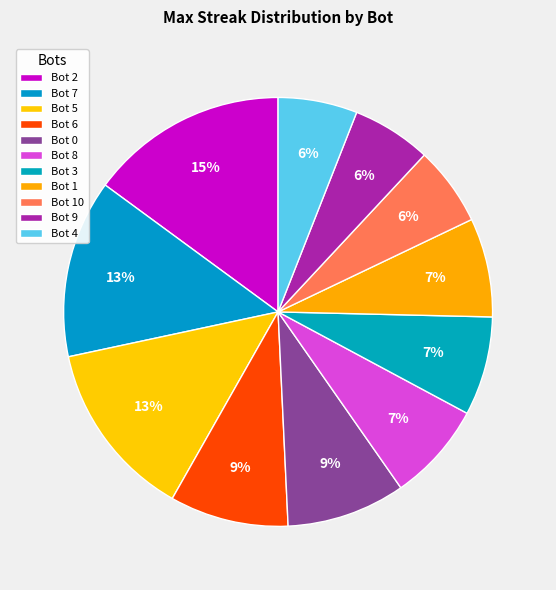

Is there a majority slice in this chart?

No